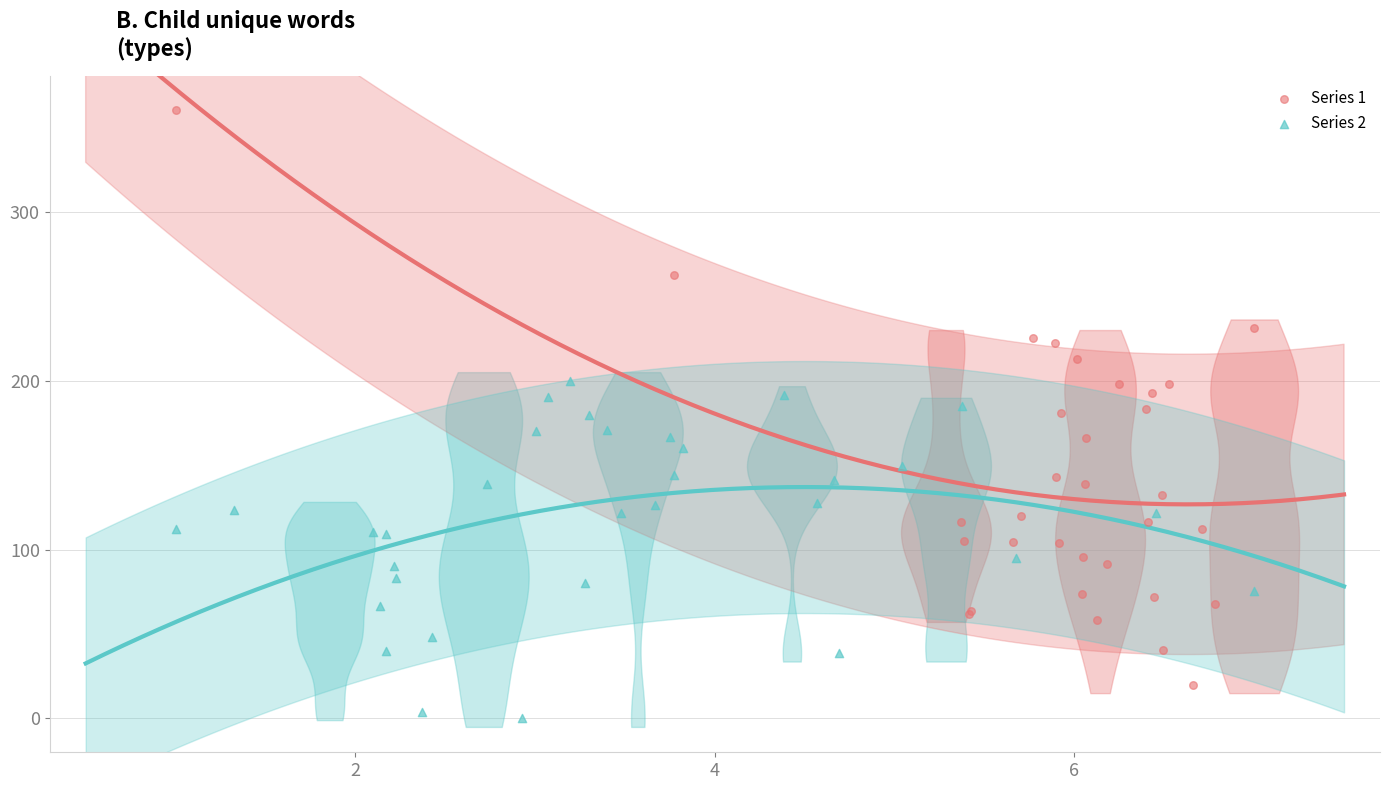

Which series has the largest Y range (max minus min)?

Series 1